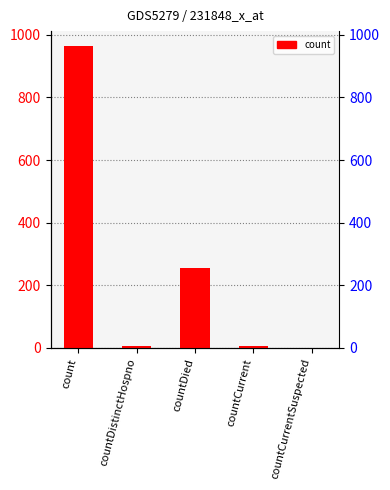

What is the label of the 2nd bar from the left?

countDistinctHospno